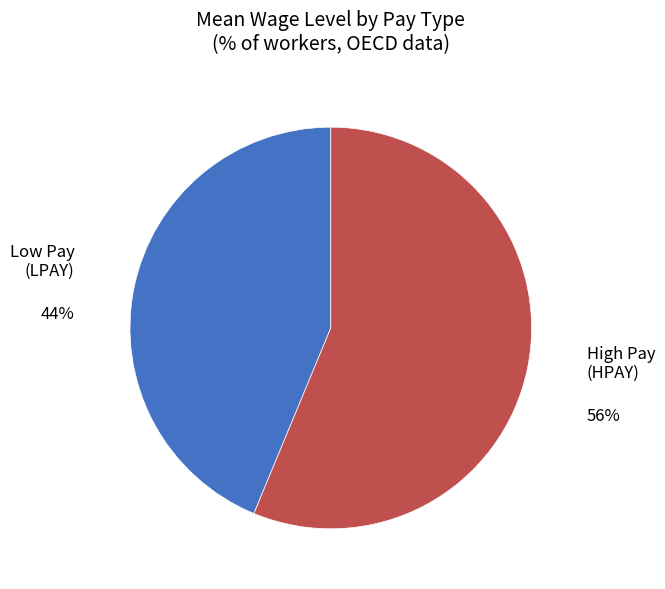

Is there a majority slice in this chart?

Yes